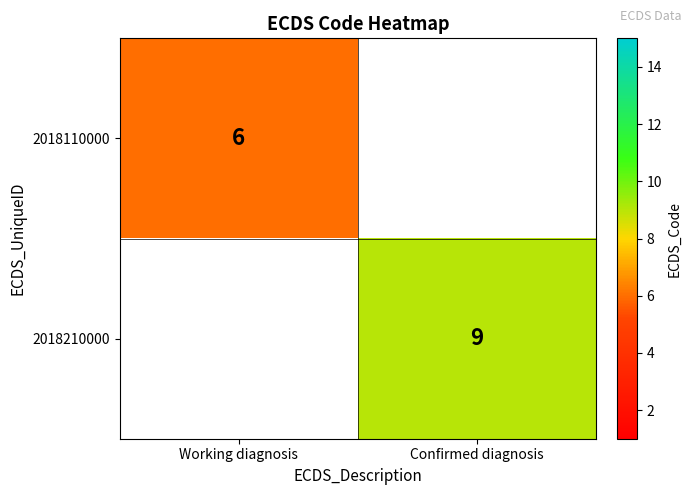

The value of 2018110000 at Working diagnosis is 6. True or false?

True